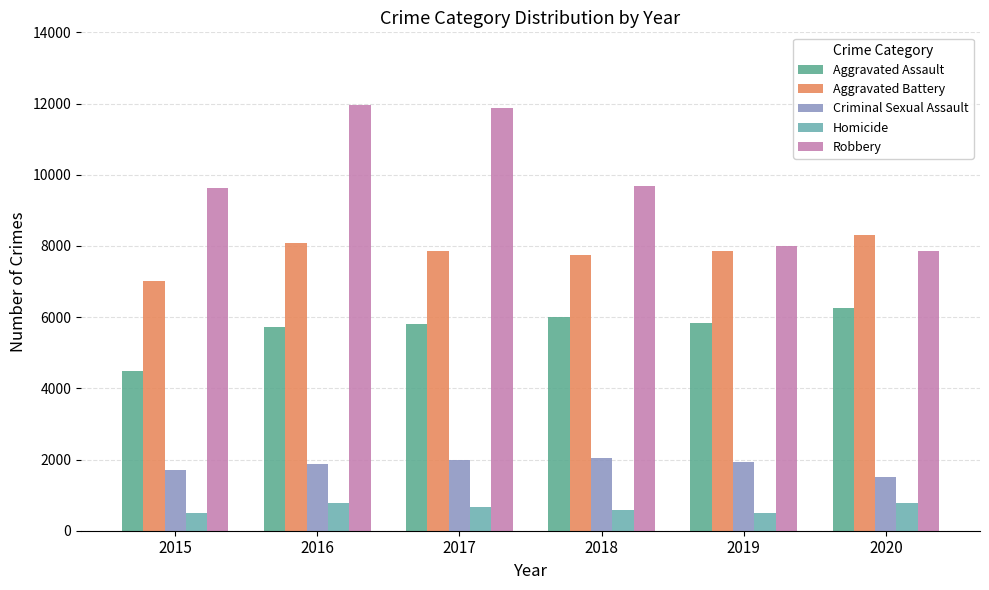

Which series has the widest spread of values?

Robbery